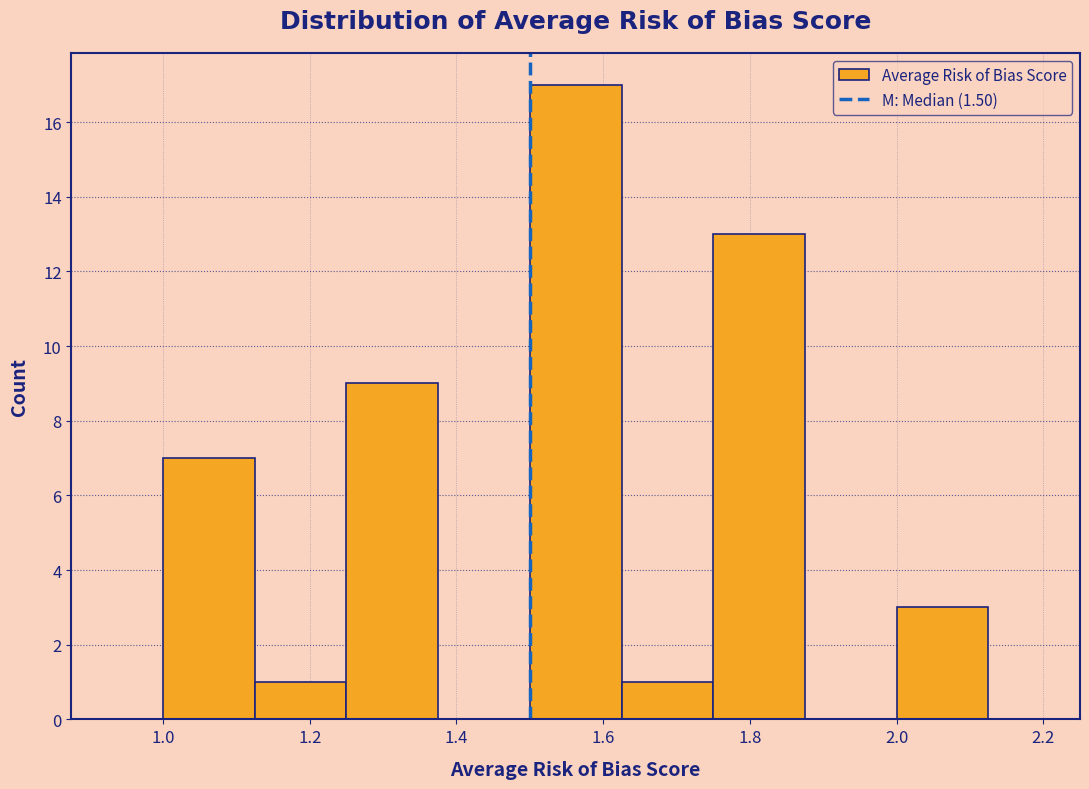

What is the height of the bar covering 1.625 to 1.750 on the x-axis? Neither the bar edges nor the heights are printed on the chart, so give them approximately, as read against the axes.

1